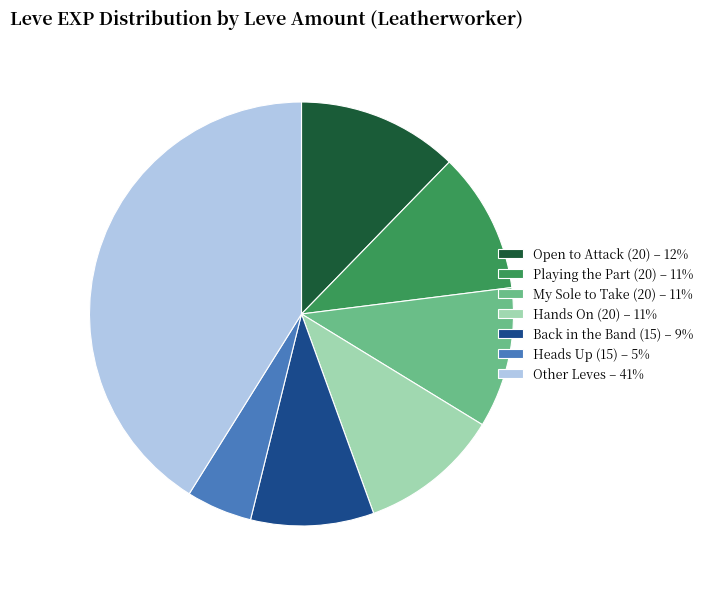

Is there a majority slice in this chart?

No